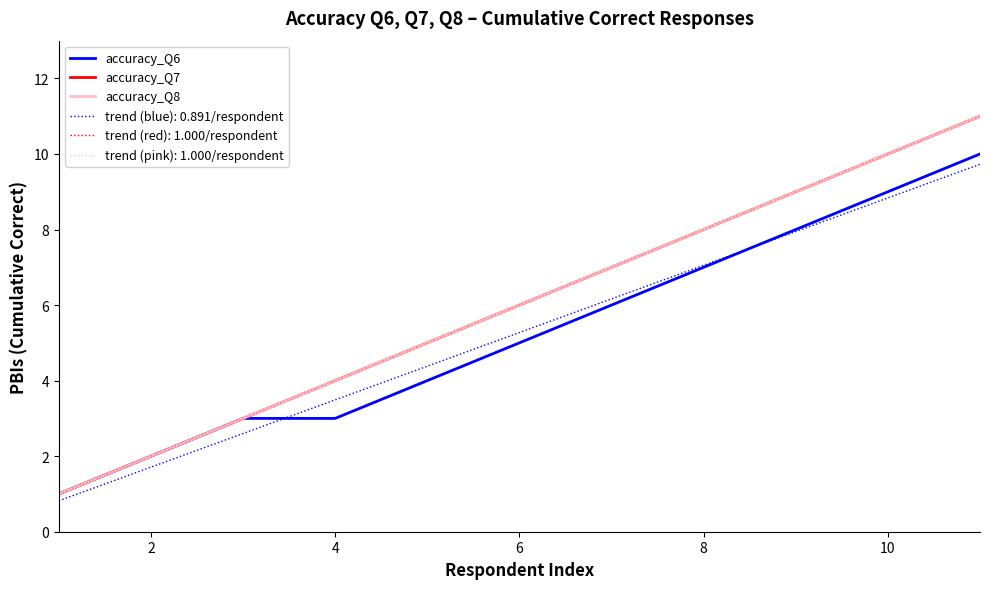

True or false: accuracy_Q6 and accuracy_Q8 intersect in this chart.

False